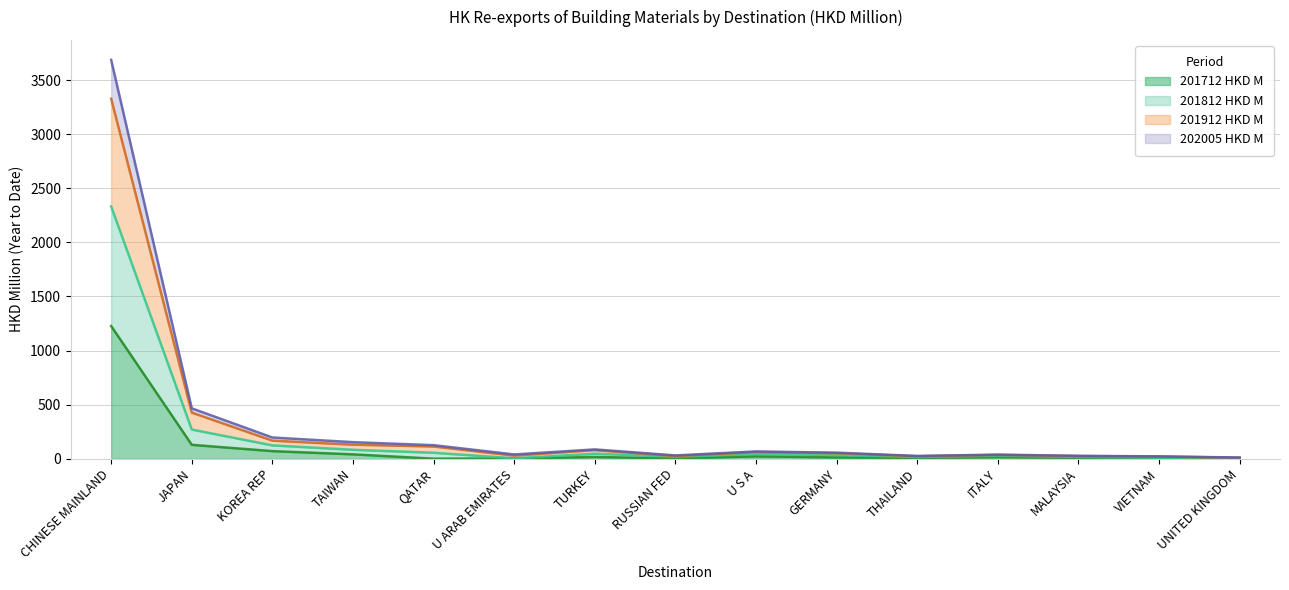

Is it true that 201712 HKD M equals 129.3 at JAPAN?

True